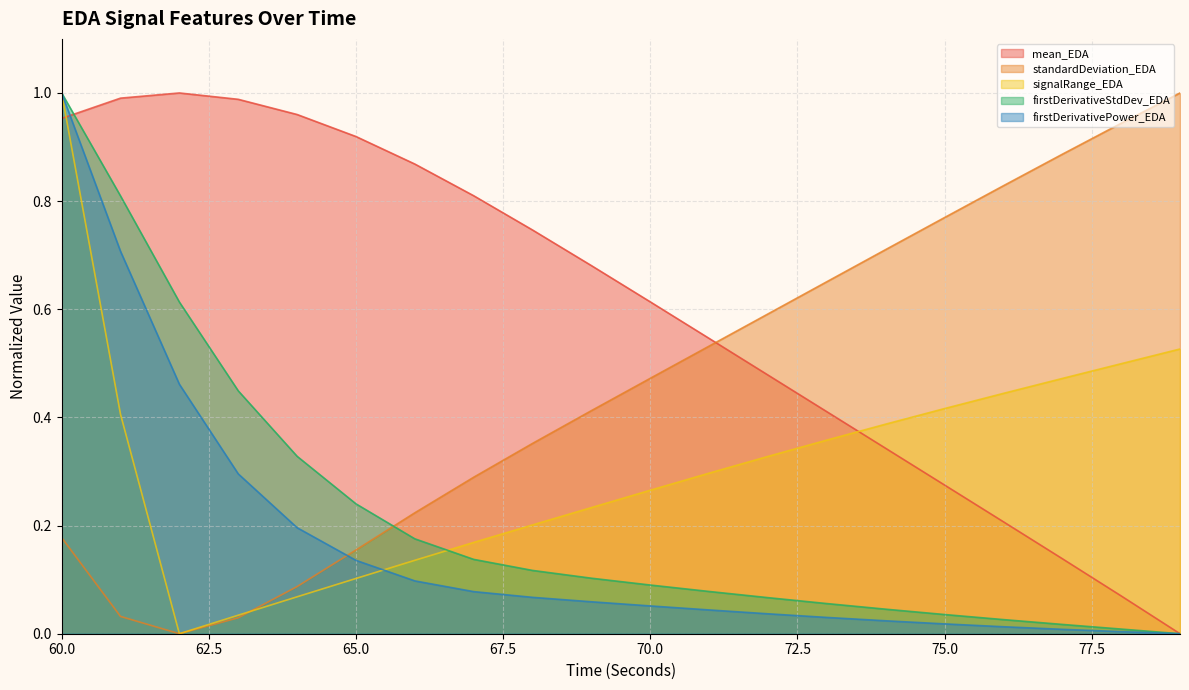

What is the maximum value shown in the chart?

1.0